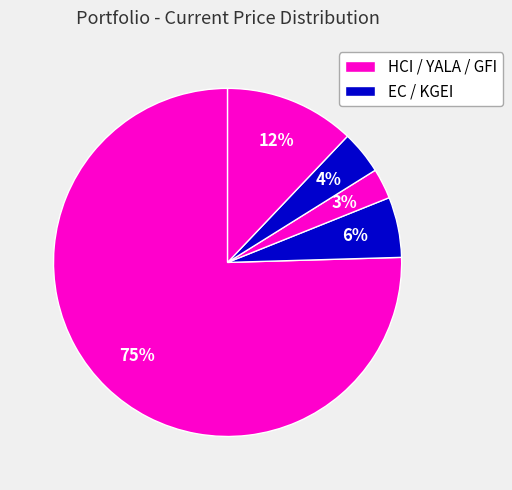

How many slices are in this pie chart?

5